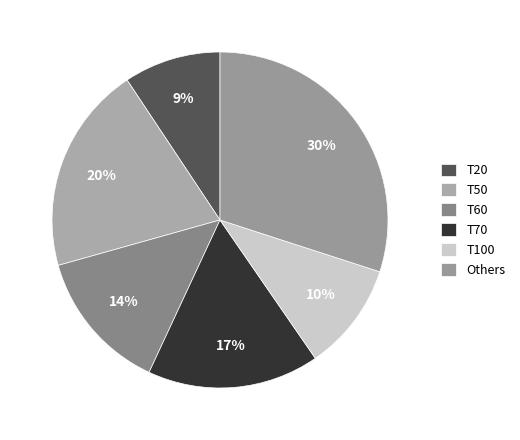

Rank the categories by value from highest to lowest.

Others, T50, T70, T60, T100, T20